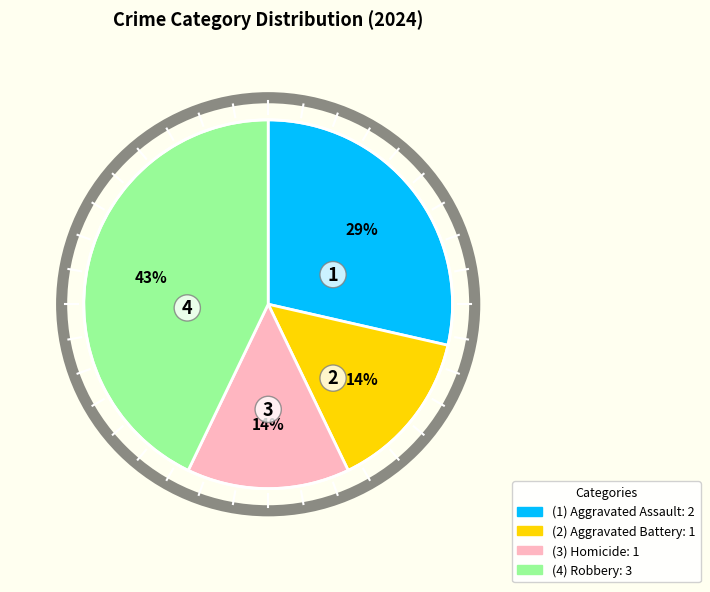

Is there a majority slice in this chart?

No